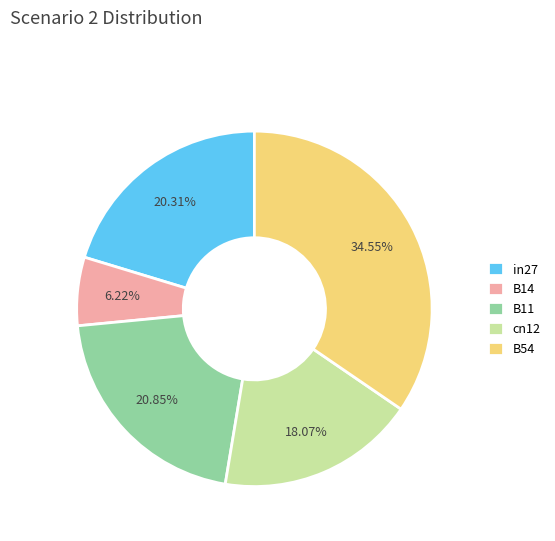

True or false: cn12 accounts for 5% of the total.

False